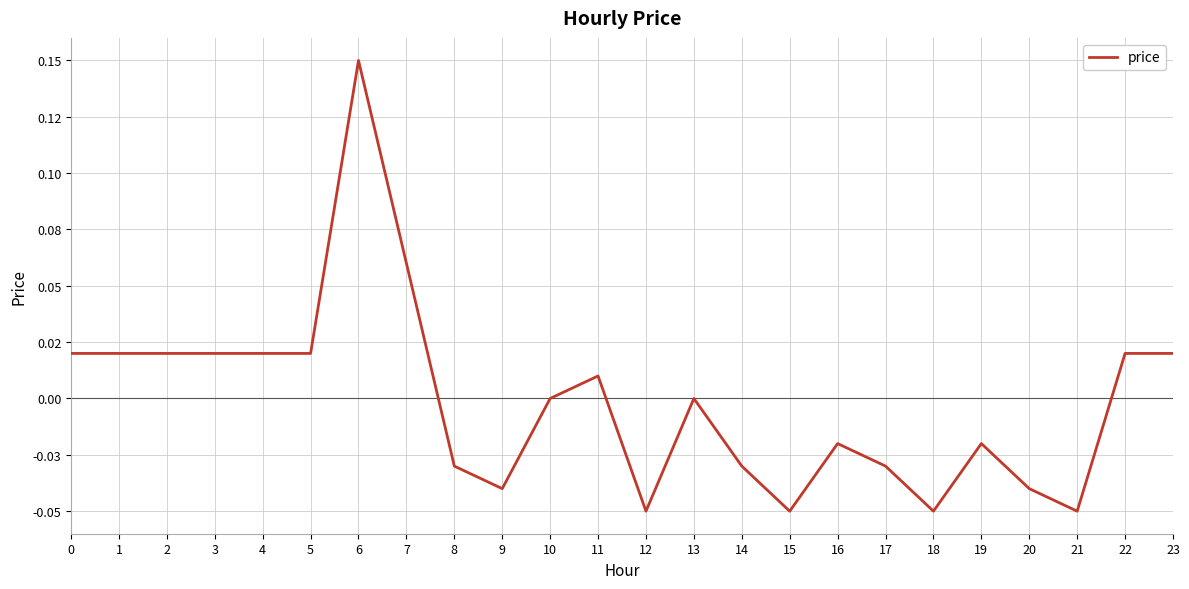

Does the chart have visible grid lines?

Yes